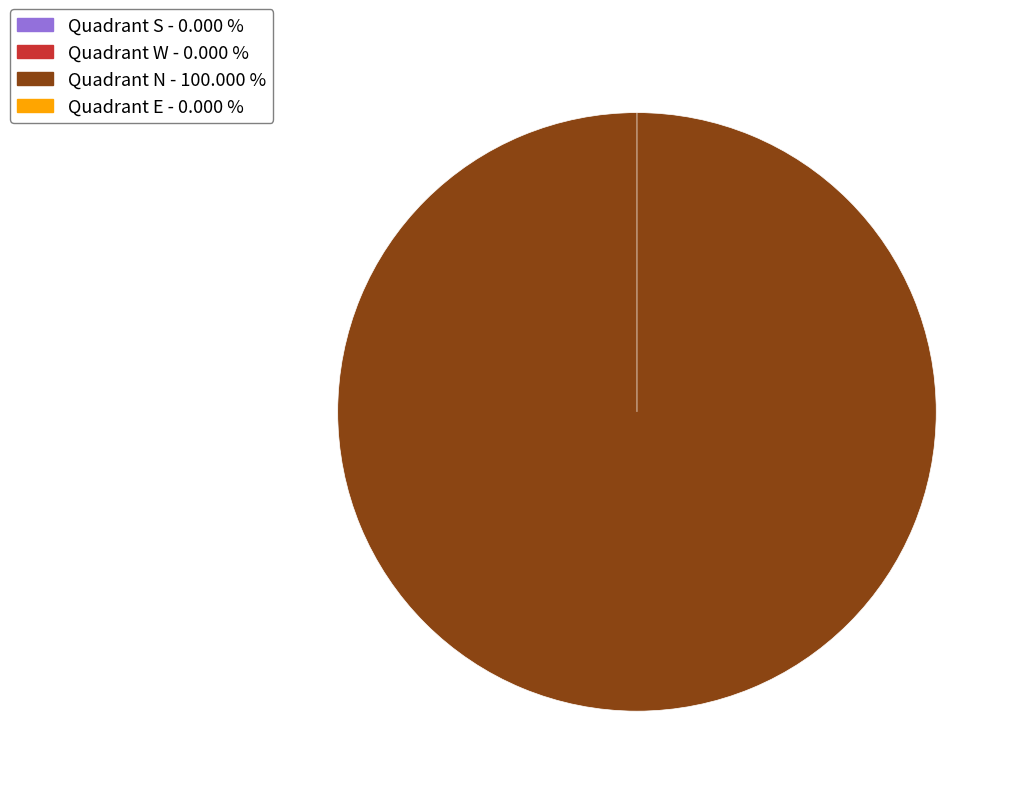

Does any single category account for the majority?

Yes